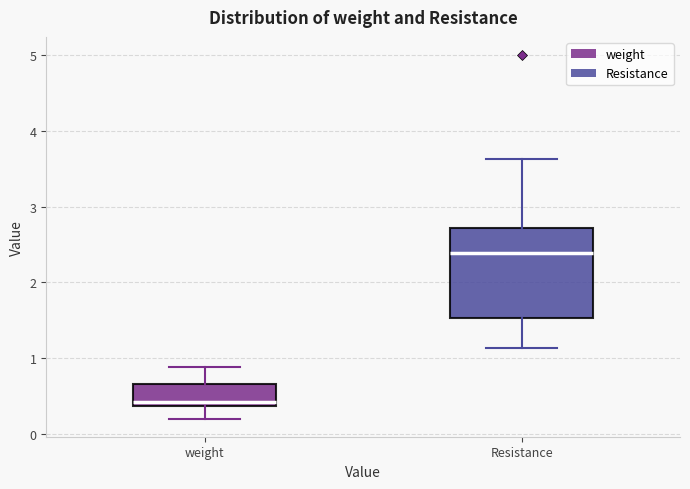

Which box has the highest median line?

Resistance